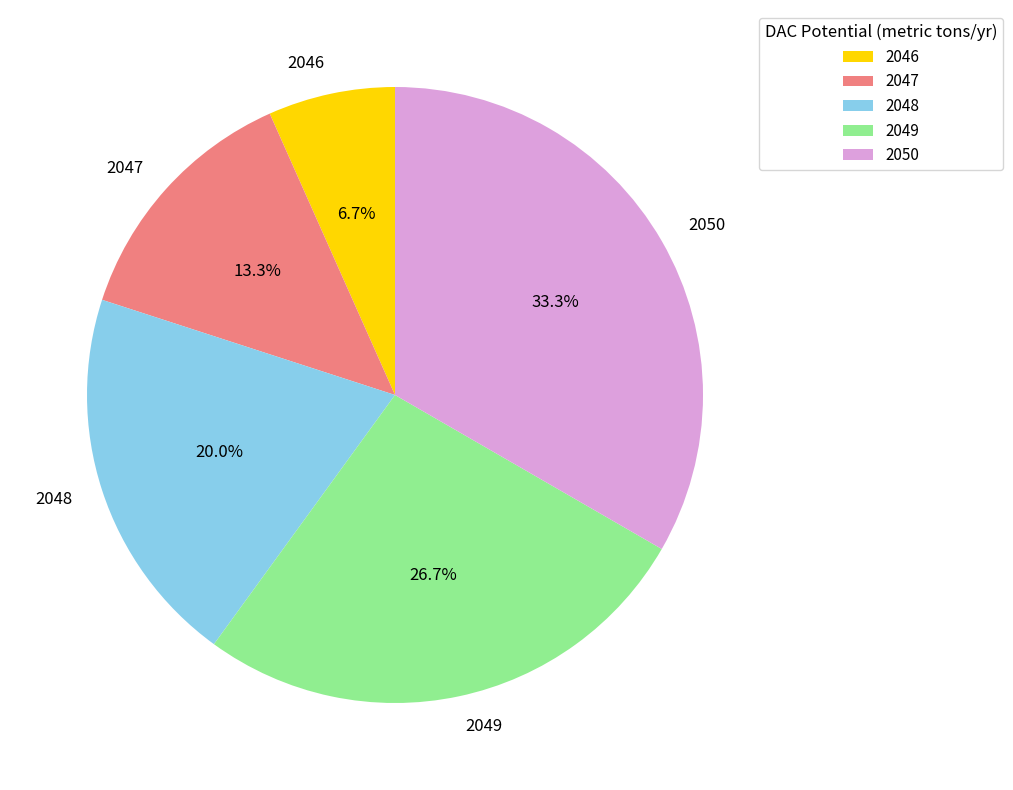

Is the sum of 2046 and 2050 greater than half?

No